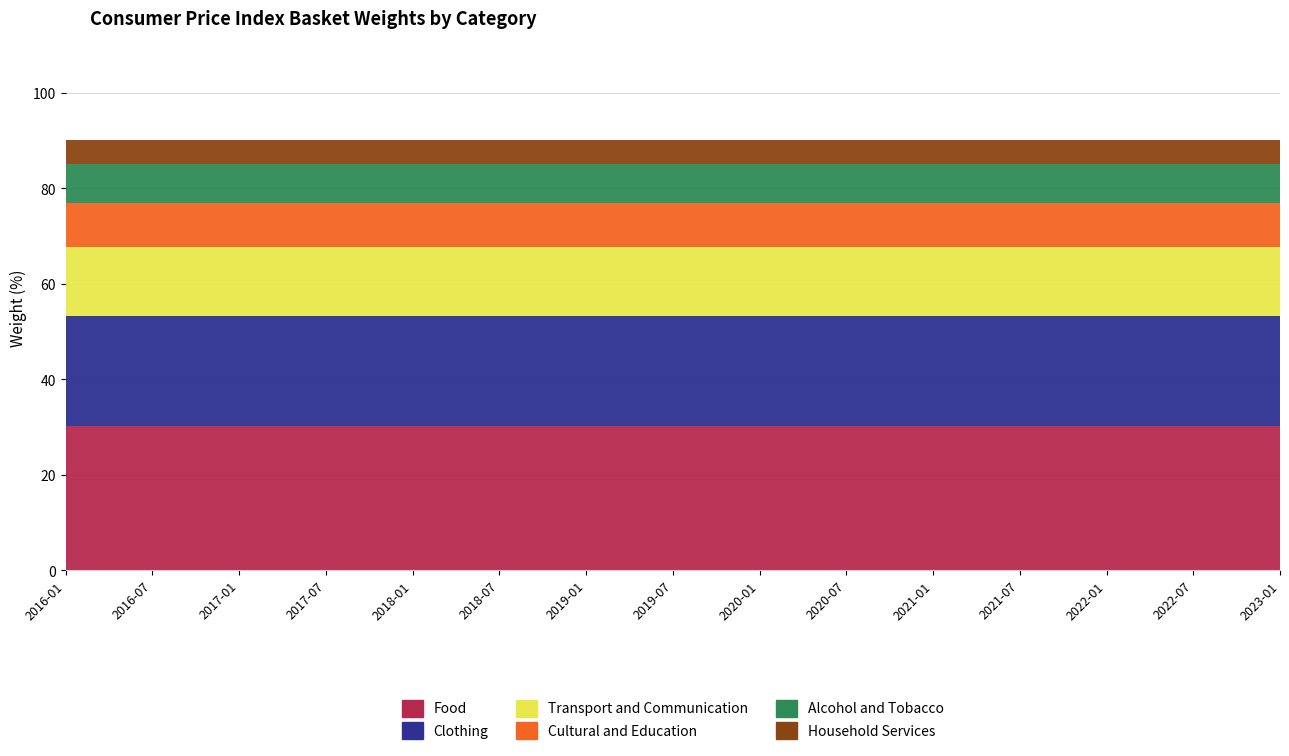

Reading right to left, extract all data points from this chart.

Food: 2023-01=30.2	2022-07=30.2	2022-01=30.2	2021-07=30.2	2021-01=30.2	2020-07=30.2	2020-01=30.2	2019-07=30.2	2019-01=30.2	2018-07=30.2	2018-01=30.2	2017-07=30.2	2017-01=30.2	2016-07=30.2	2016-01=30.2
Clothing: 2023-01=23.0	2022-07=23.0	2022-01=23.0	2021-07=23.0	2021-01=23.0	2020-07=23.0	2020-01=23.0	2019-07=23.0	2019-01=23.0	2018-07=23.0	2018-01=23.0	2017-07=23.0	2017-01=23.0	2016-07=23.0	2016-01=23.0
Transport and Communication: 2023-01=14.5	2022-07=14.5	2022-01=14.5	2021-07=14.5	2021-01=14.5	2020-07=14.5	2020-01=14.5	2019-07=14.5	2019-01=14.5	2018-07=14.5	2018-01=14.5	2017-07=14.5	2017-01=14.5	2016-07=14.5	2016-01=14.5
Cultural and Education: 2023-01=9.3	2022-07=9.3	2022-01=9.3	2021-07=9.3	2021-01=9.3	2020-07=9.3	2020-01=9.3	2019-07=9.3	2019-01=9.3	2018-07=9.3	2018-01=9.3	2017-07=9.3	2017-01=9.3	2016-07=9.3	2016-01=9.3
Alcohol and Tobacco: 2023-01=8.0	2022-07=8.0	2022-01=8.0	2021-07=8.0	2021-01=8.0	2020-07=8.0	2020-01=8.0	2019-07=8.0	2019-01=8.0	2018-07=8.0	2018-01=8.0	2017-07=8.0	2017-01=8.0	2016-07=8.0	2016-01=8.0
Household Services: 2023-01=5.2	2022-07=5.2	2022-01=5.2	2021-07=5.2	2021-01=5.2	2020-07=5.2	2020-01=5.2	2019-07=5.2	2019-01=5.2	2018-07=5.2	2018-01=5.2	2017-07=5.2	2017-01=5.2	2016-07=5.2	2016-01=5.2